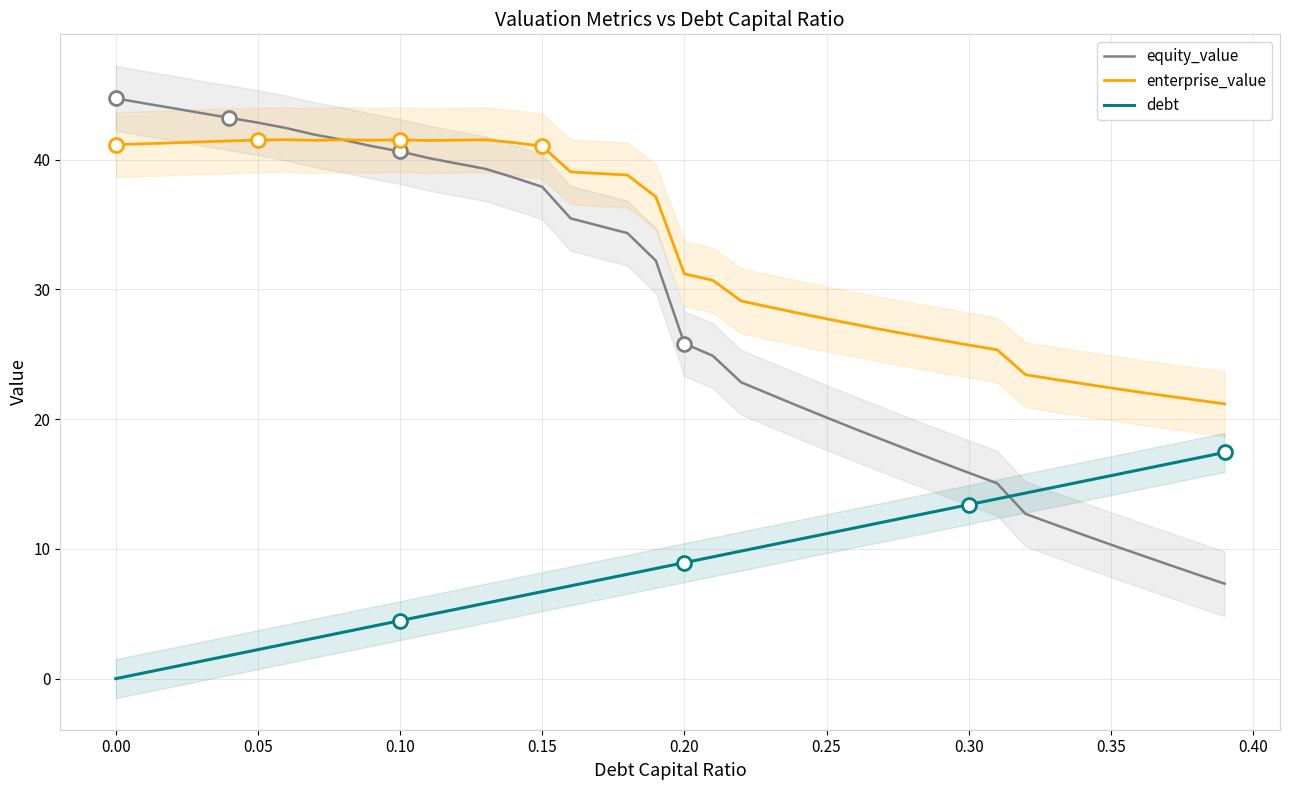

How many data points does each series have?

40